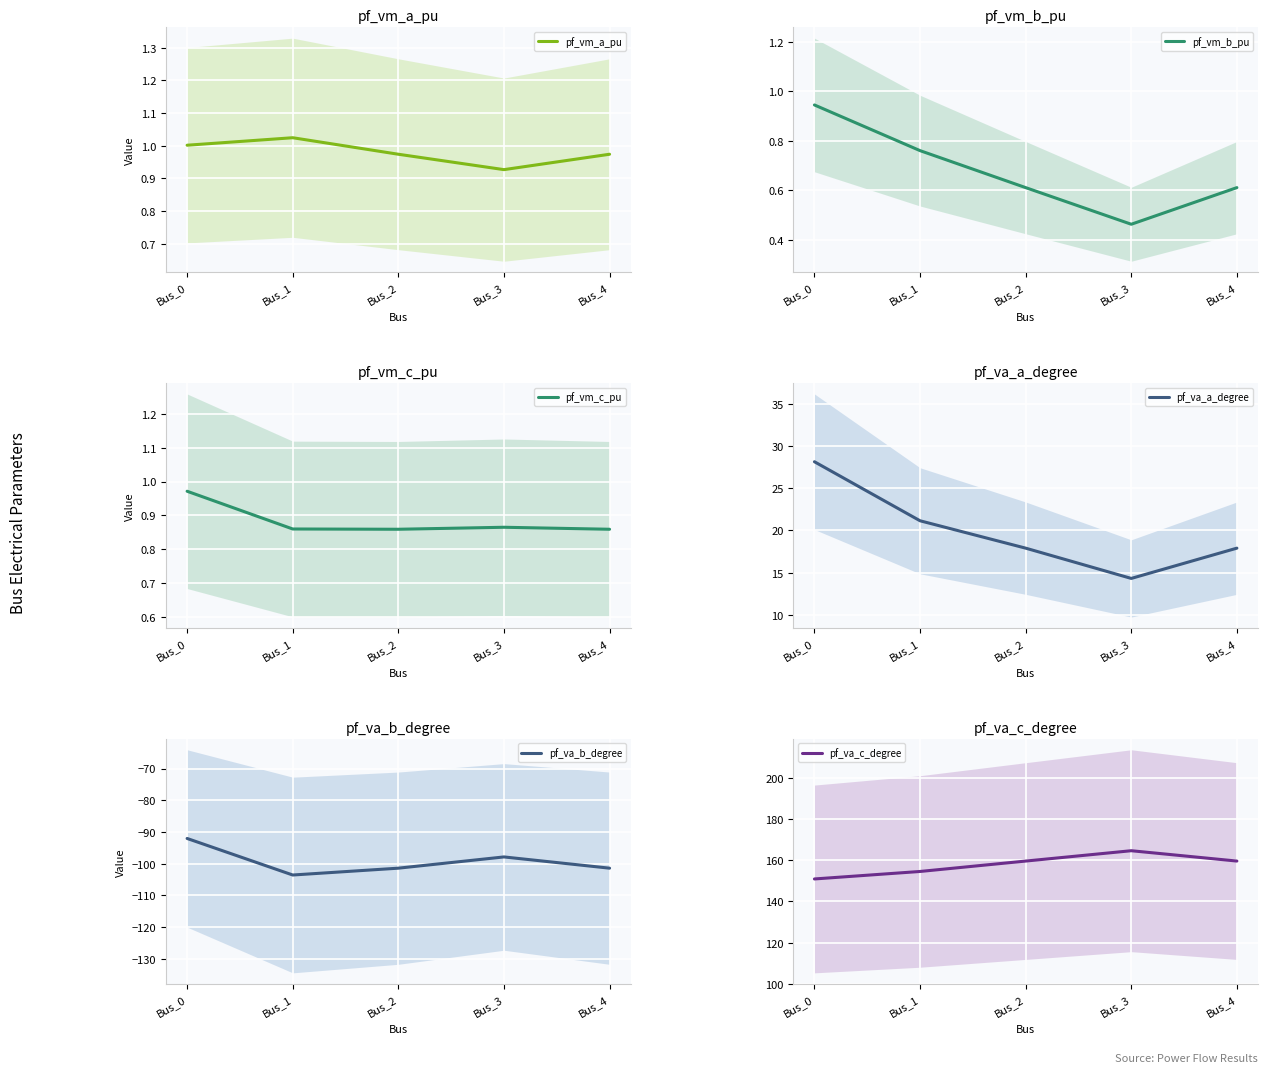

Where is pf_va_c_degree nearest to the value 157?

Bus_1